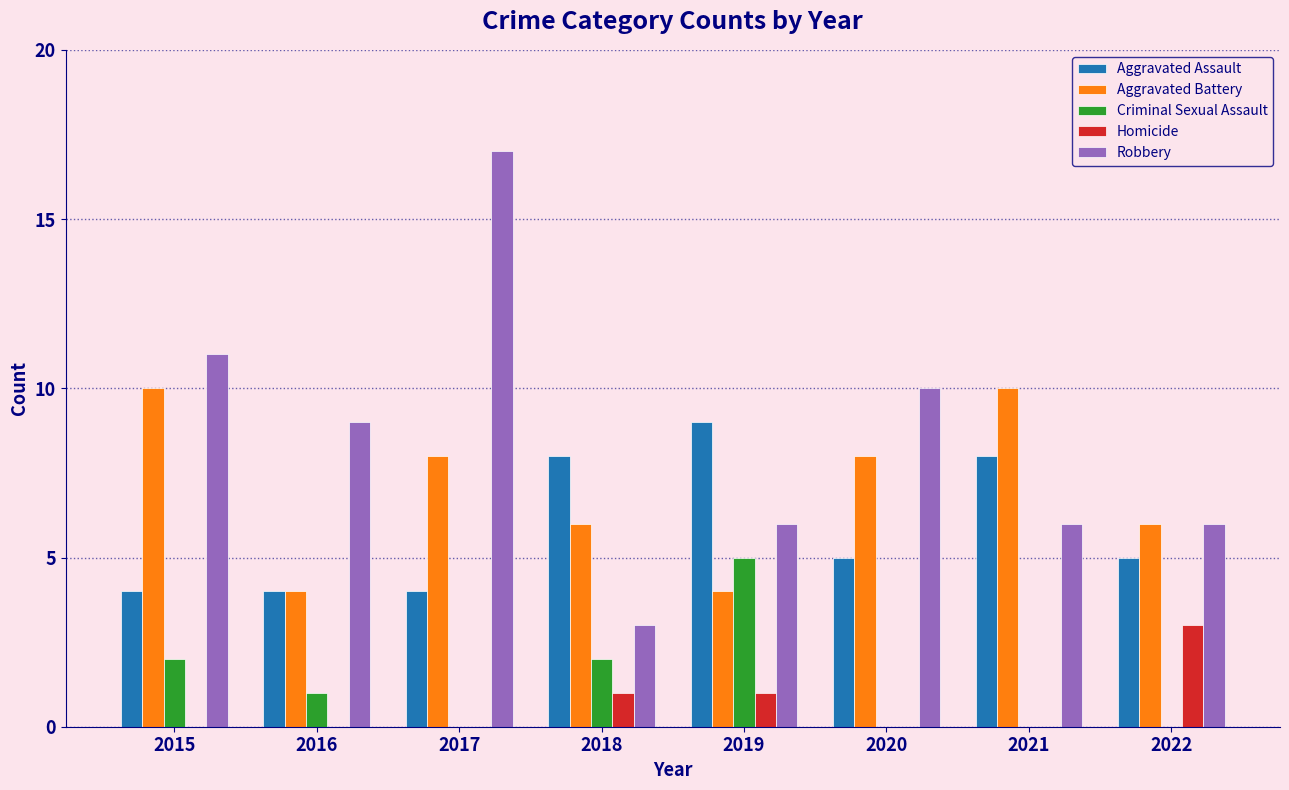

The value of Aggravated Assault at 2020 is 5. True or false?

True